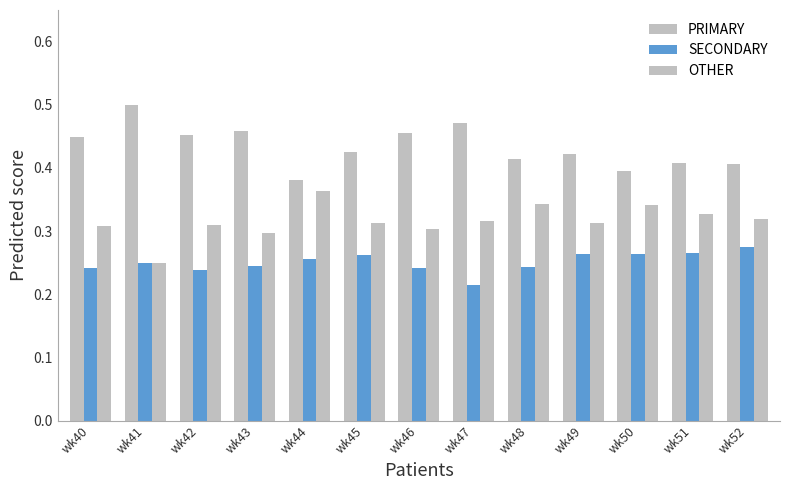

Where is PRIMARY nearest to the value 0?

wk44